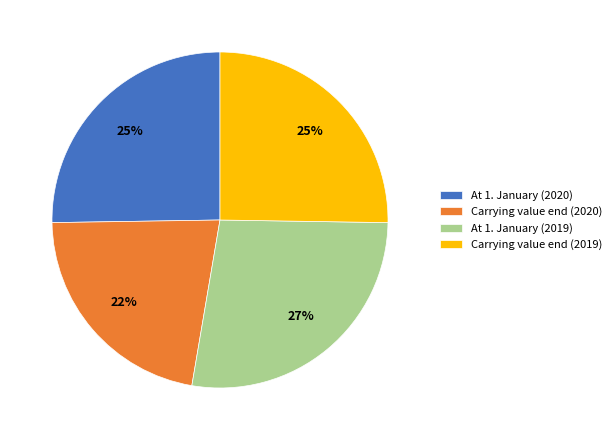

To the nearest percent, what is the difference between the largest and smallest slice percentages?

5%